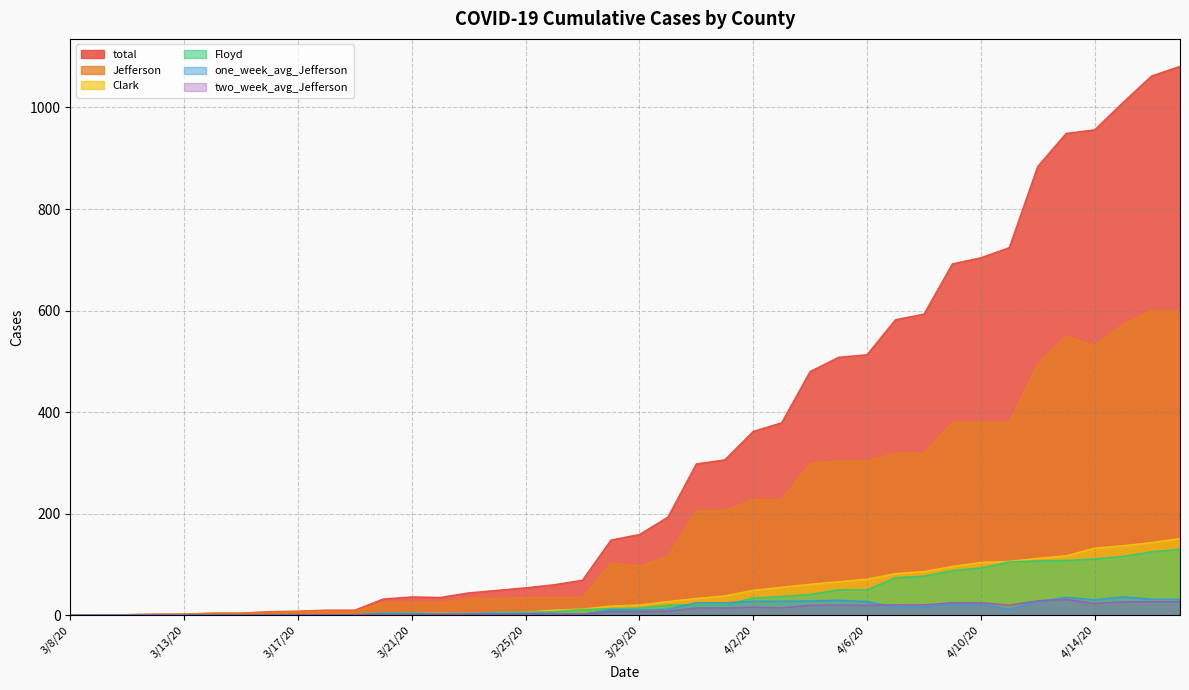

Reading left to right, transcribe all the data shown in this chart.

total: 0.0	1.0	1.0	2.0	2.0	4.0	4.0	7.0	8.0	10.0	10.0	32.0	36.0	35.0	44.0	49.0	54.0	60.0	69.0	148.0	159.0	193.0	298.0	306.0	362.0	379.0	480.0	508.0	513.0	582.0	593.0	692.0	704.0	724.0	884.0	949.0	956.0	1010.0	1062.0	1081.0
Jefferson: 0.0	1.0	1.0	2.0	2.0	4.0	4.0	6.0	7.0	8.0	8.0	25.0	25.0	25.0	33.0	33.0	35.0	35.0	35.0	103.0	97.0	116.0	206.0	206.0	228.0	228.0	299.0	304.0	304.0	319.0	319.0	380.0	380.0	380.0	495.0	550.0	531.0	573.0	600.0	599.0
Floyd: 0.0	0.0	0.0	0.0	0.0	0.0	0.0	1.0	1.0	1.0	1.0	5.0	5.0	3.0	3.0	6.0	6.0	7.0	11.0	13.0	14.0	20.0	21.0	21.0	34.0	37.0	41.0	50.0	50.0	74.0	77.0	88.0	93.0	105.0	107.0	108.0	111.0	116.0	125.0	130.0
Clark: 0.0	0.0	0.0	0.0	0.0	0.0	0.0	0.0	0.0	1.0	1.0	1.0	4.0	4.0	4.0	5.0	6.0	10.0	12.0	18.0	20.0	27.0	33.0	38.0	49.0	55.0	61.0	66.0	71.0	82.0	86.0	96.0	104.0	106.0	112.0	117.0	132.0	137.0	143.0	151.0
two_week_avg_Jefferson: 0.0	0.1	0.1	0.1	0.1	0.3	0.3	0.4	0.5	0.6	0.6	1.8	2.4	1.8	2.3	2.3	2.4	2.4	2.4	7.1	6.6	7.9	14.2	14.1	15.7	14.5	19.6	19.9	19.4	20.4	20.3	24.6	24.6	19.8	28.4	31.0	23.2	26.2	26.6	26.5
one_week_avg_Jefferson: 0.0	0.1	0.1	0.3	0.3	0.6	0.6	0.7	0.9	1.0	0.9	3.3	3.0	3.0	3.9	3.7	3.9	3.9	1.4	11.1	10.3	11.9	24.7	24.4	27.6	27.6	28.0	29.6	26.9	16.1	16.1	21.7	21.7	11.6	27.3	35.1	30.3	36.3	31.4	31.3